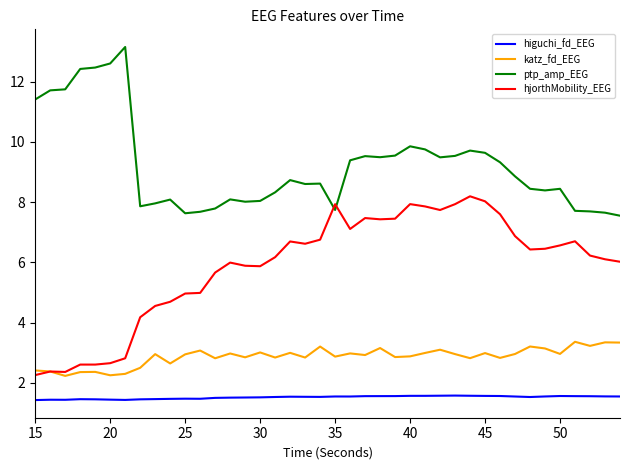

What is the average value of the hjorthMobility_EEG series?

5.9